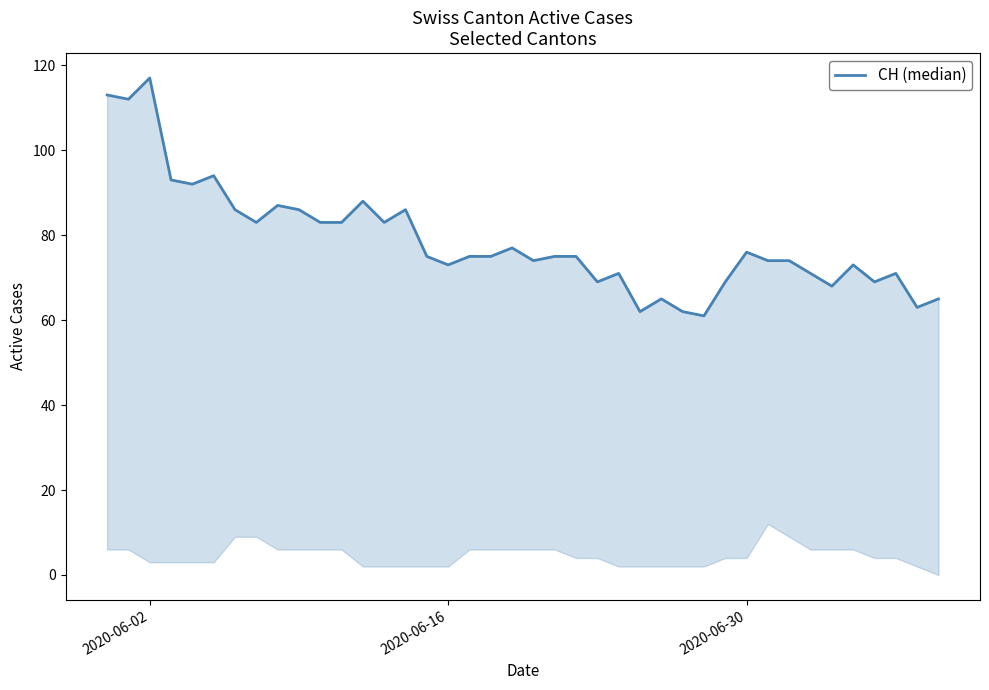

True or false: there are more than 1 points higher than both neighbors.

True